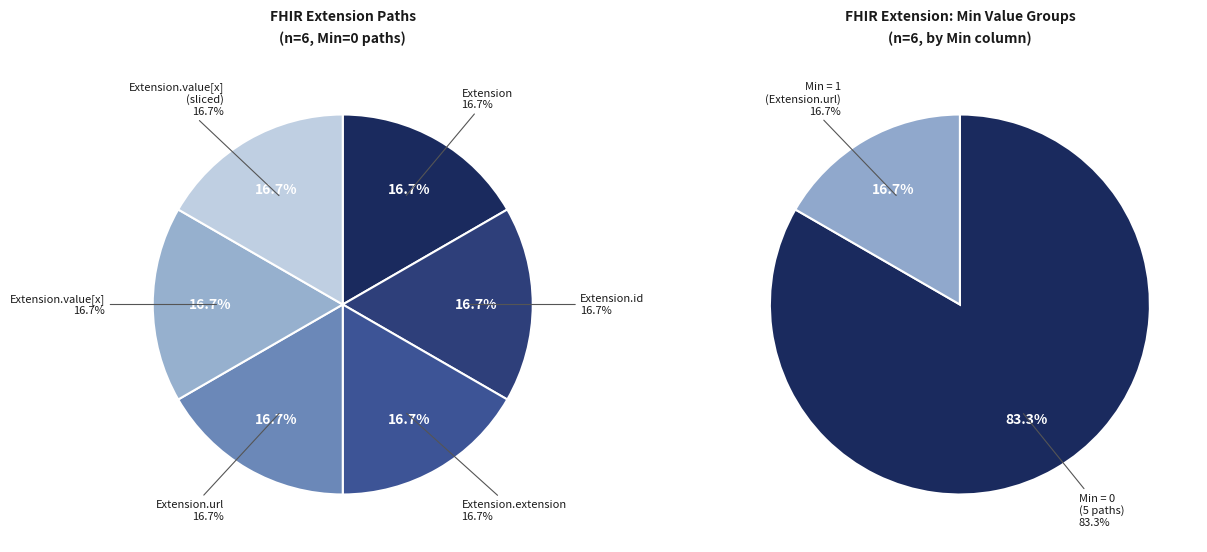

To the nearest percent, what is the average slice percentage?

17%